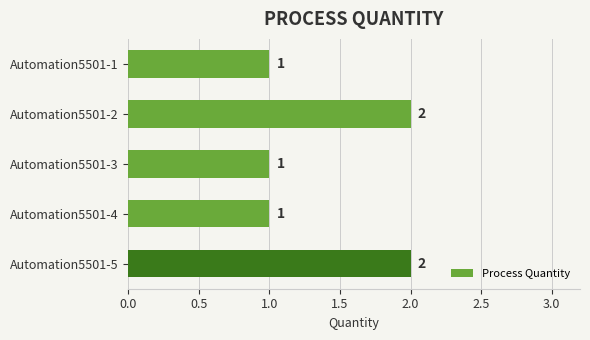

Are the bars horizontal?

Yes